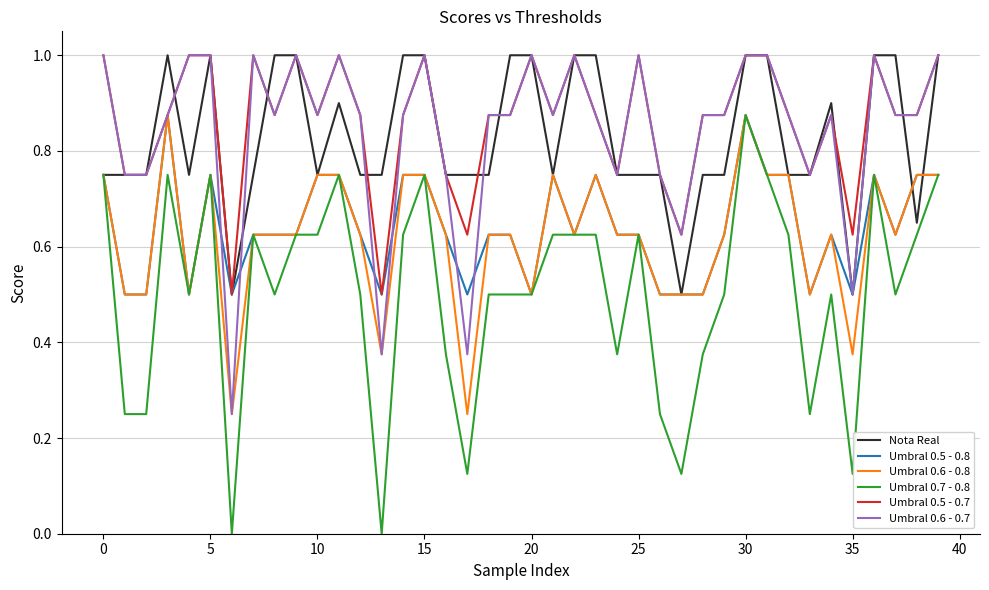

Which series has the largest range (max minus min)?

Umbral 0.7 - 0.8